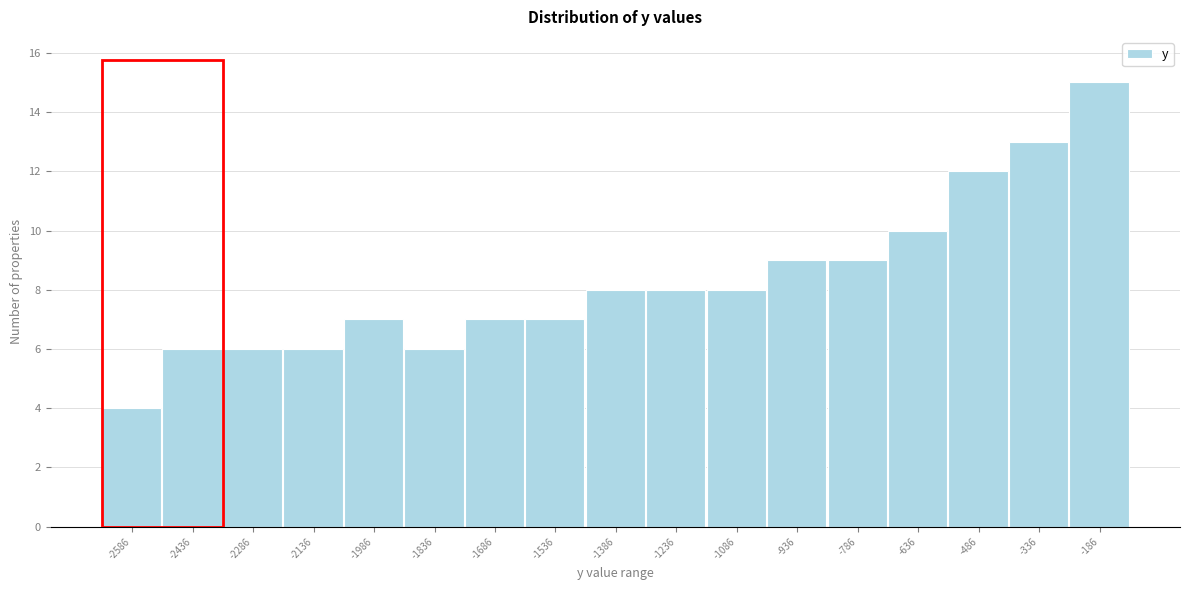

Reading right to left, extract all data points from this chart.

15	13	12	10	9	9	8	8	8	7	7	6	7	6	6	6	4